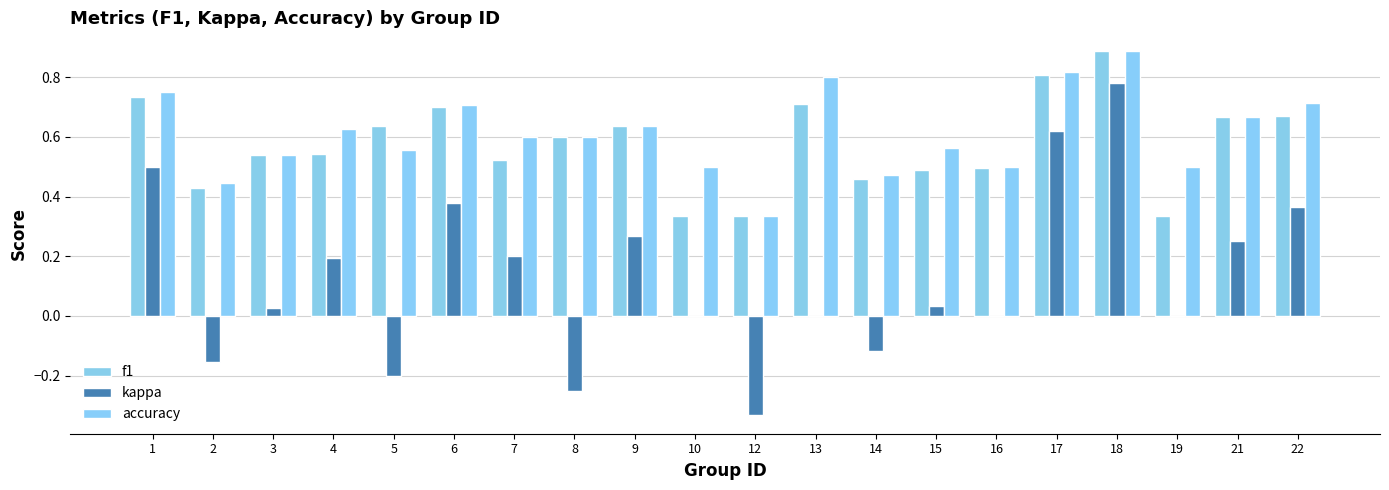

Which label corresponds to the largest value in the chart?

18